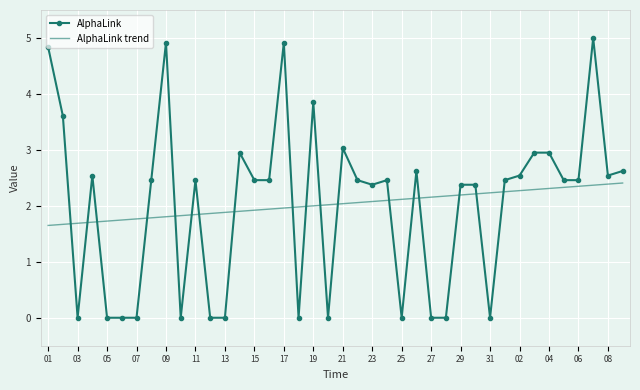

Rank the series by their maximum value, from lowest to highest.

AlphaLink trend, AlphaLink